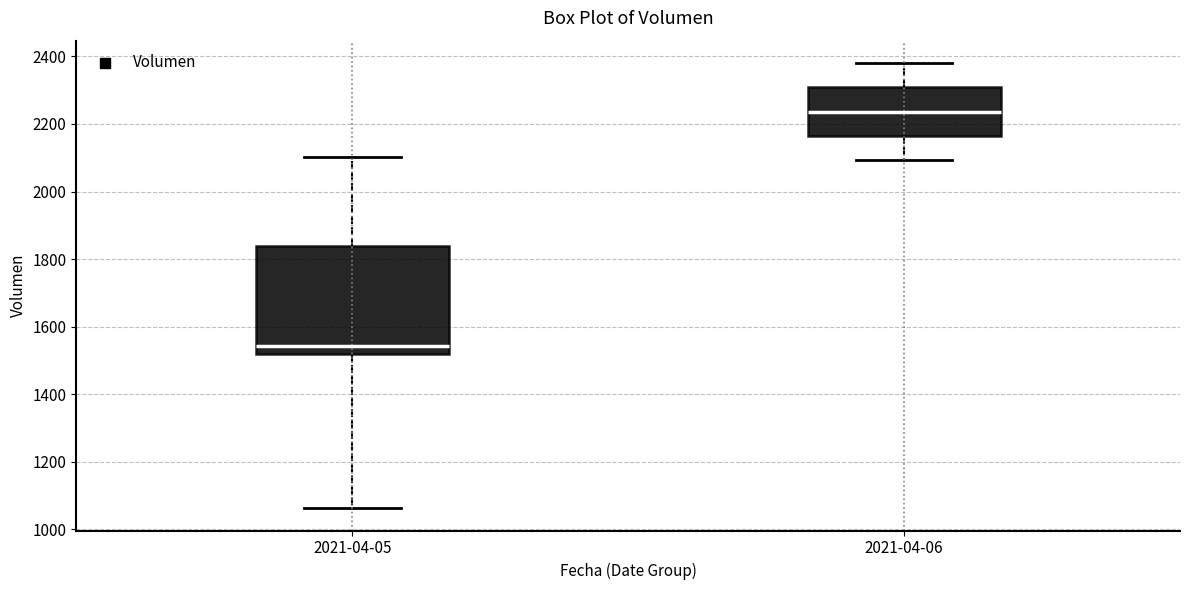

Where does the lower whisker of the box for 2021-04-06 end on the y-axis? The values are not printed on the chart, so give them approximately, as read against the axis.

2100